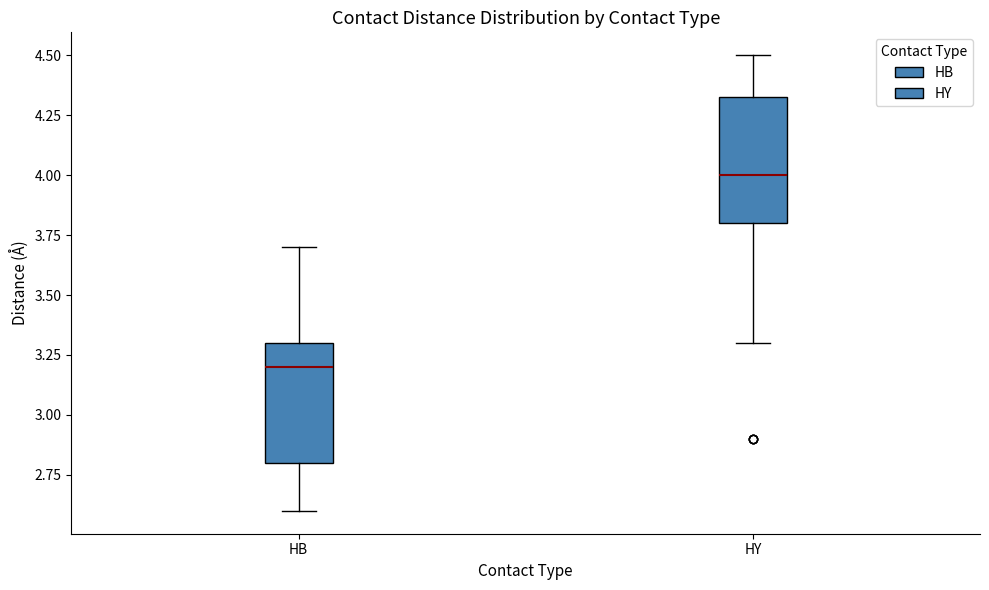

Reading left to right, read every box against the y-axis: the position of its median line, the range the box covers, and the ends of its whiskers. The values are not printed on the chart, so give them approximately, as read against the axis.

HB: median 3.20, box 2.80 to 3.30, whiskers 2.60 to 3.70
HY: median 4.00, box 3.80 to 4.35, whiskers 3.30 to 4.50